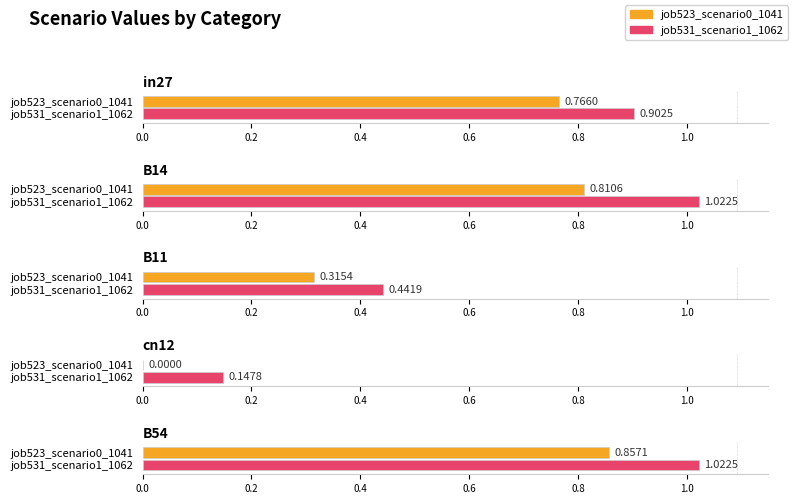

Reading left to right, transcribe all the data shown in this chart.

job523_scenario0_1041: 0.8	0.8	0.3	0.0	0.9
job531_scenario1_1062: 0.9	1.0	0.4	0.1	1.0